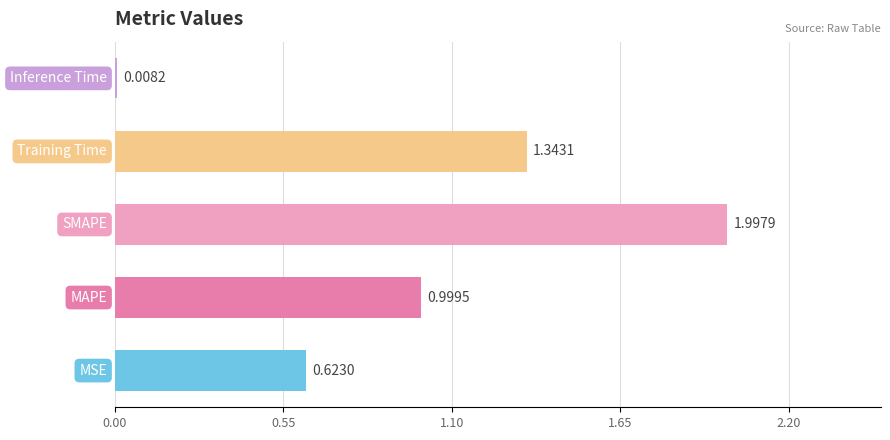

What is the sum of all values?

5.0